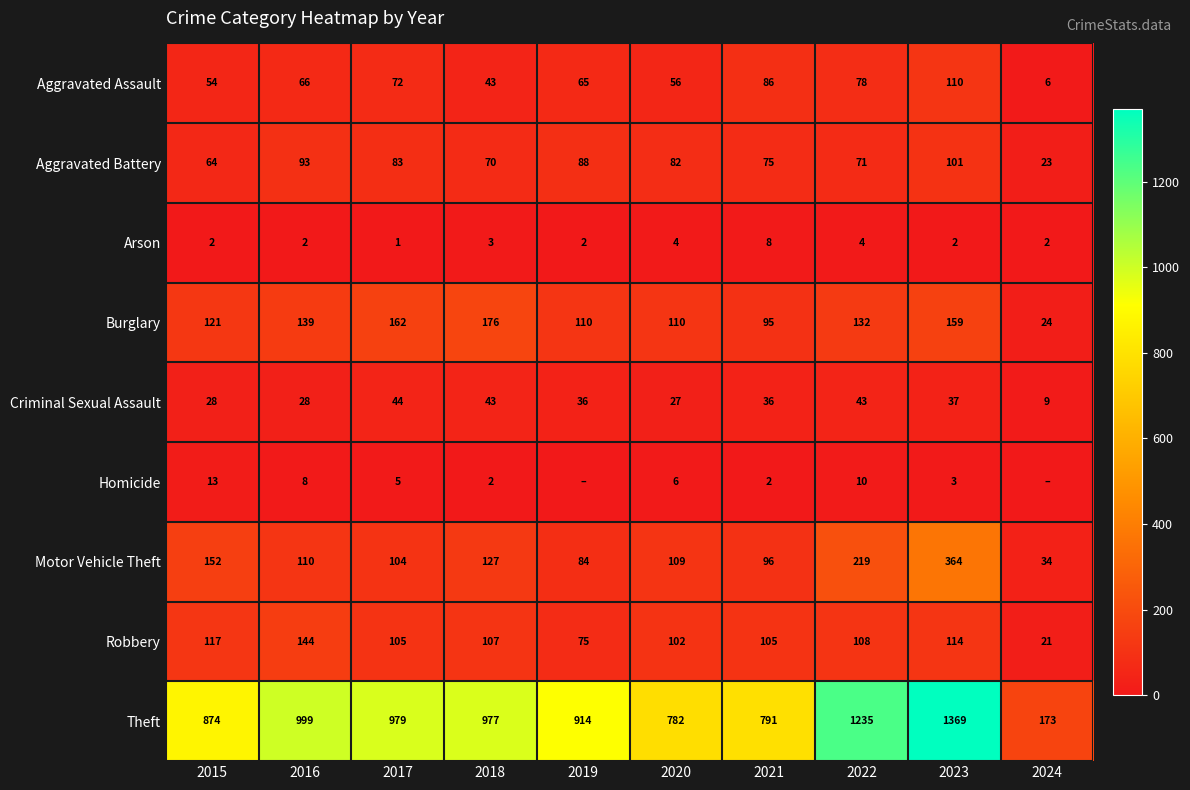

What is the maximum value shown in the chart?

1369